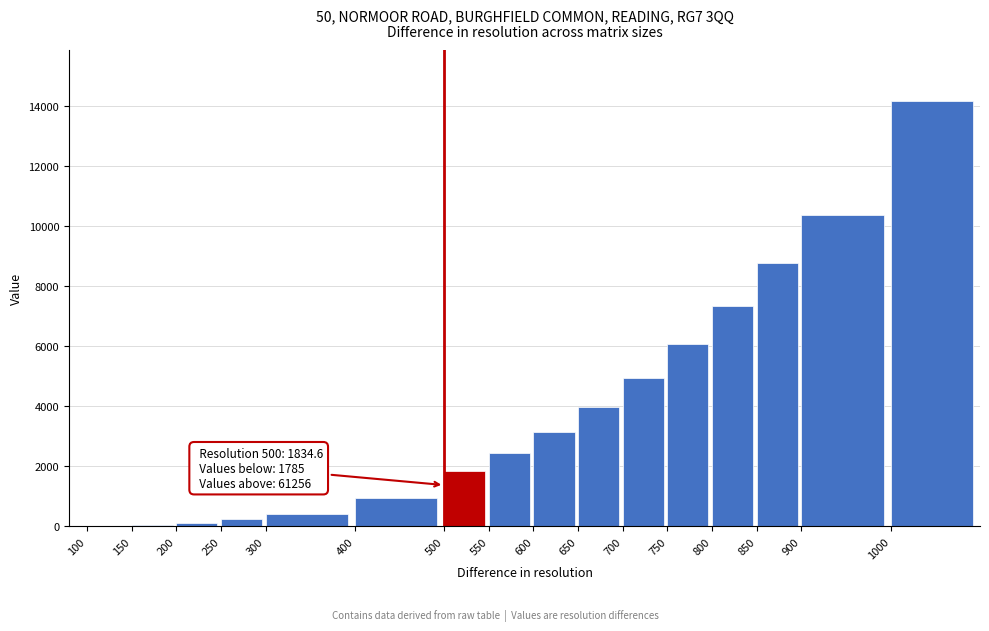

What is the greatest value displayed?

14178.5